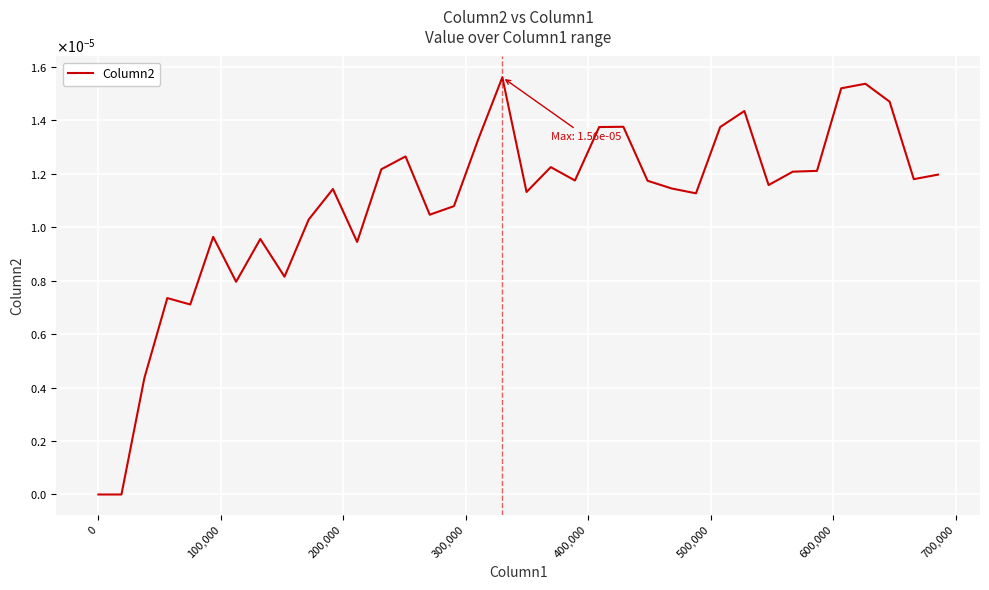

True or false: there are more than 2 points higher than both neighbors.

True